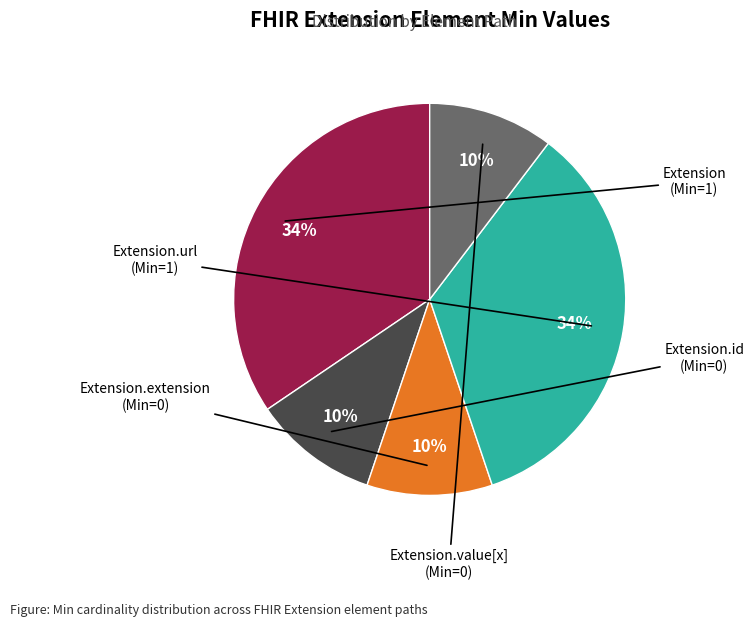

To the nearest percent, what is the difference between the largest and smallest slice percentages?

24%